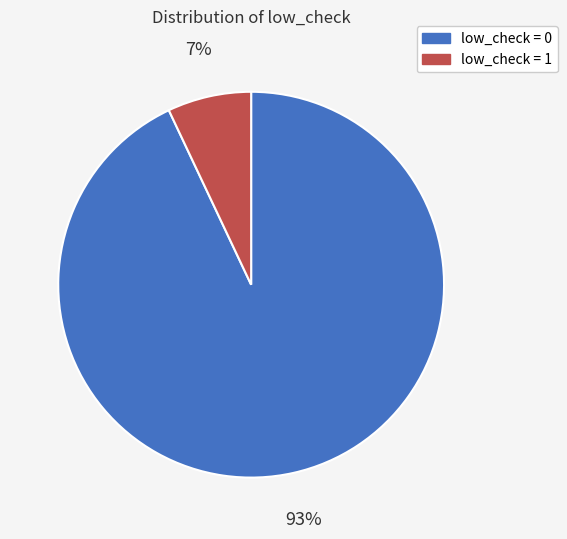

To the nearest percent, what percentage of the pie is low_check = 0?

93%